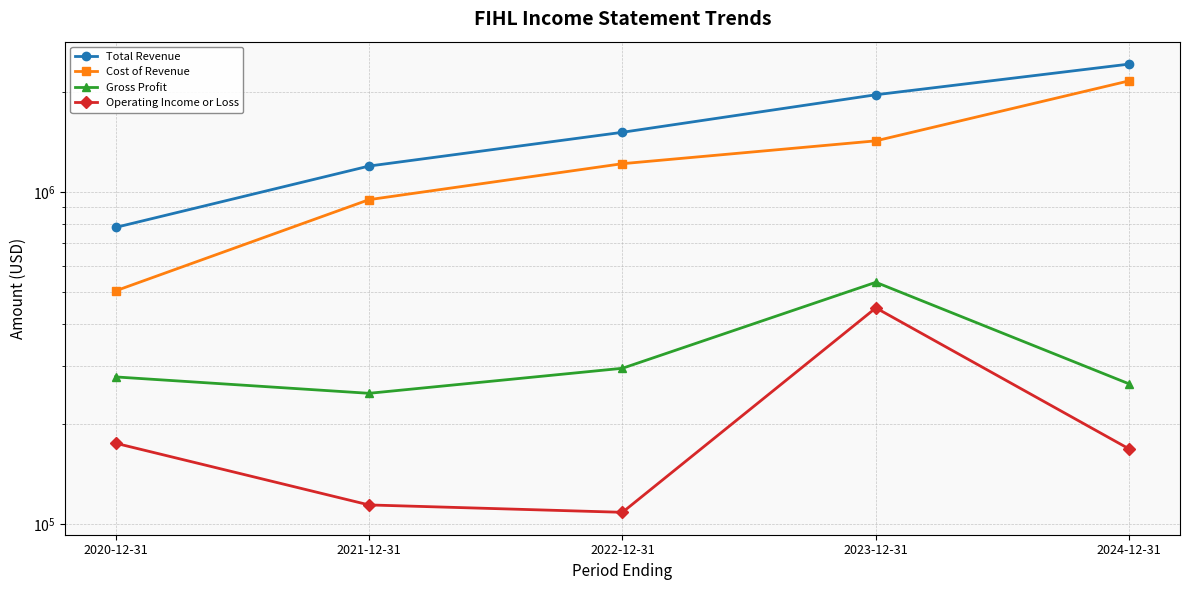

Does the chart have visible grid lines?

Yes